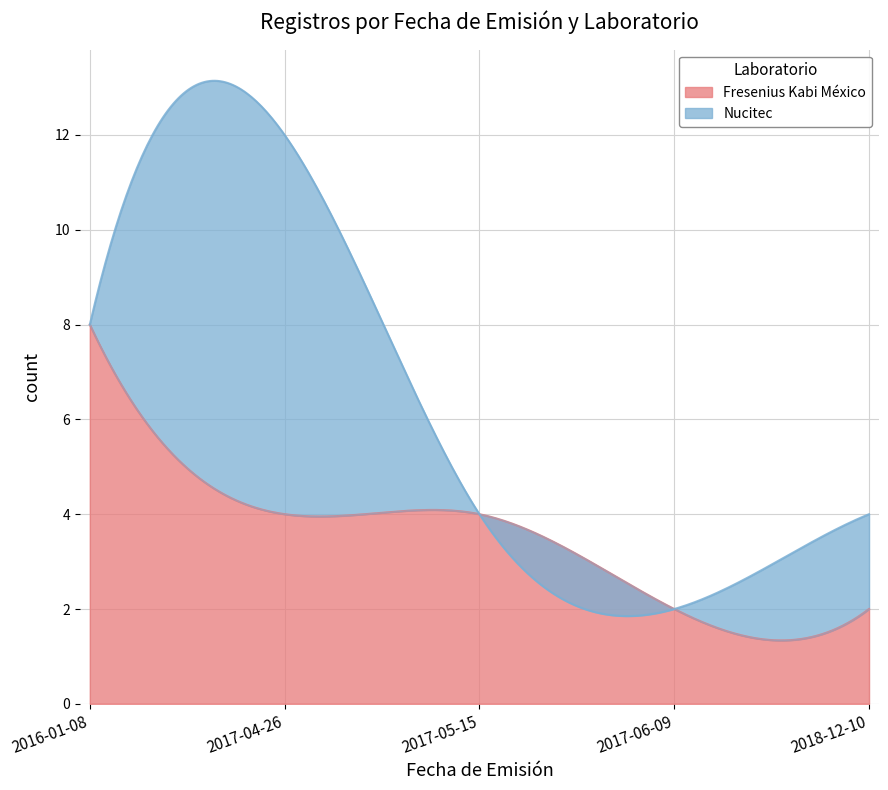

At which category does the chart reach its peak across all series?

2016-01-08